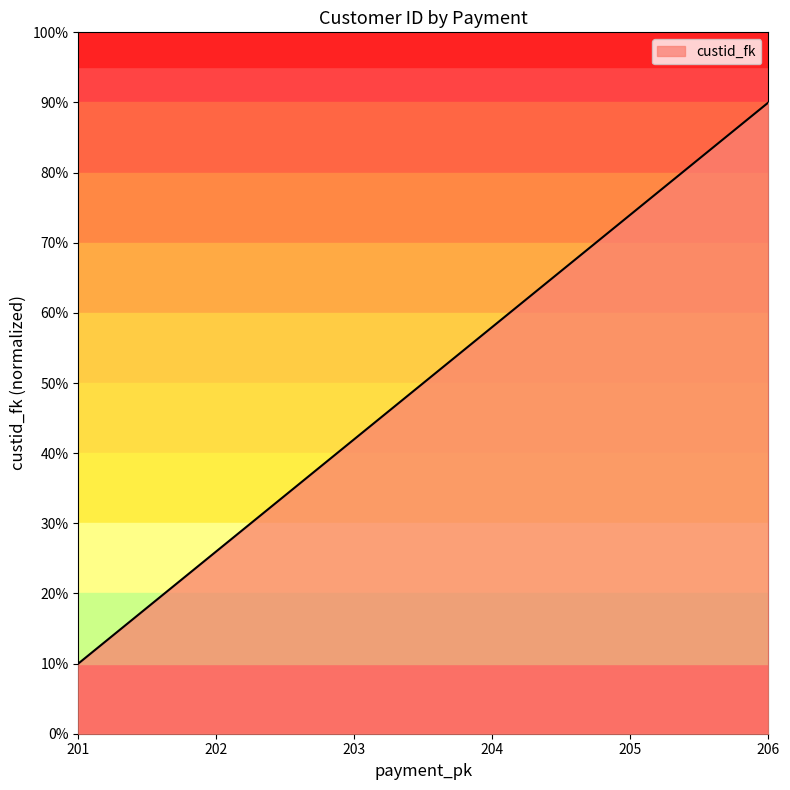

Approximately how many times larger is the value at 206 compared to 202?

3.5